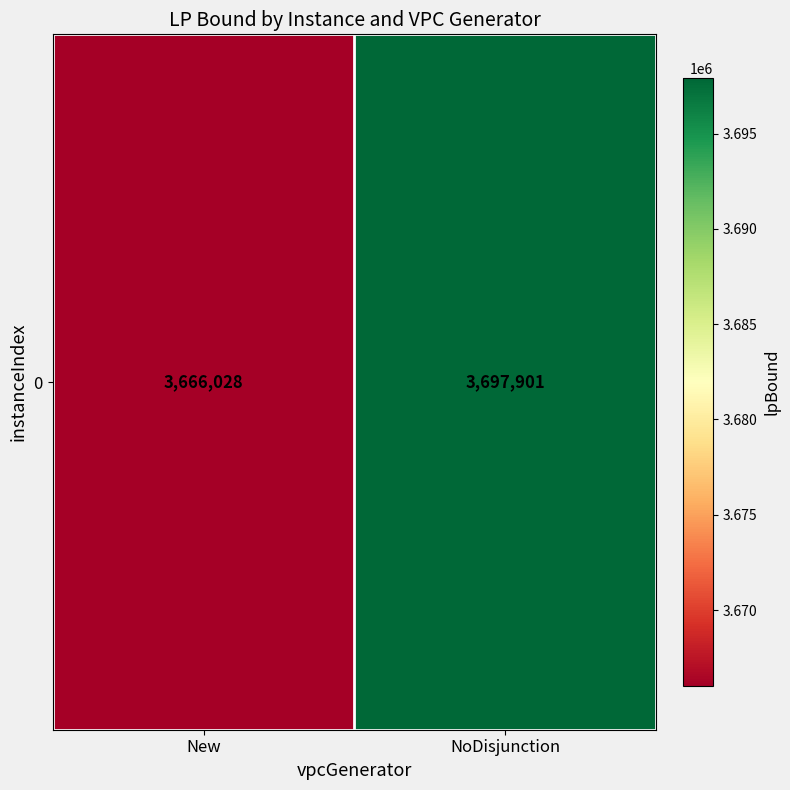

What is the change in value from New to NoDisjunction?

+31873.2